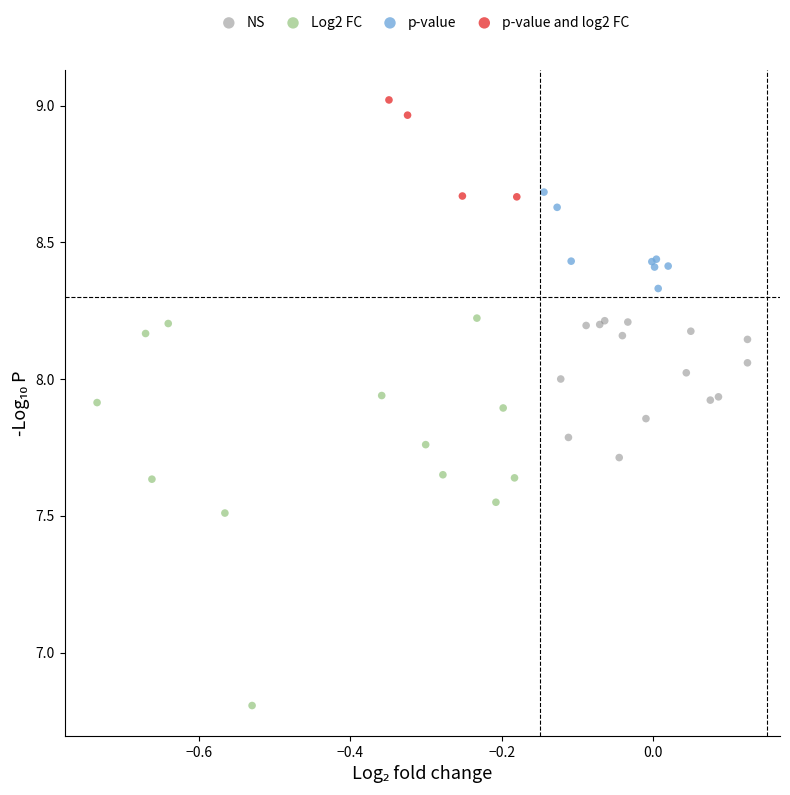

Which series reaches the minimum Y coordinate?

Log2 FC